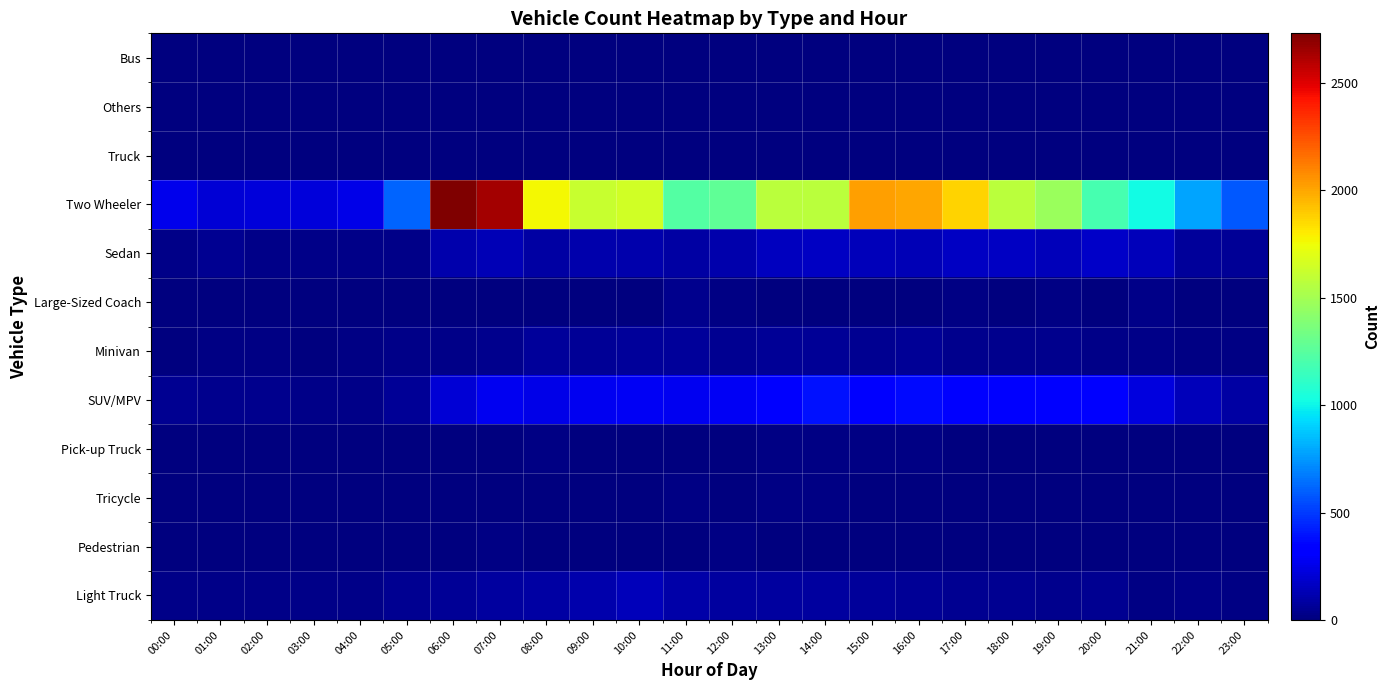

What is the total value across all series at 13:00?

2250